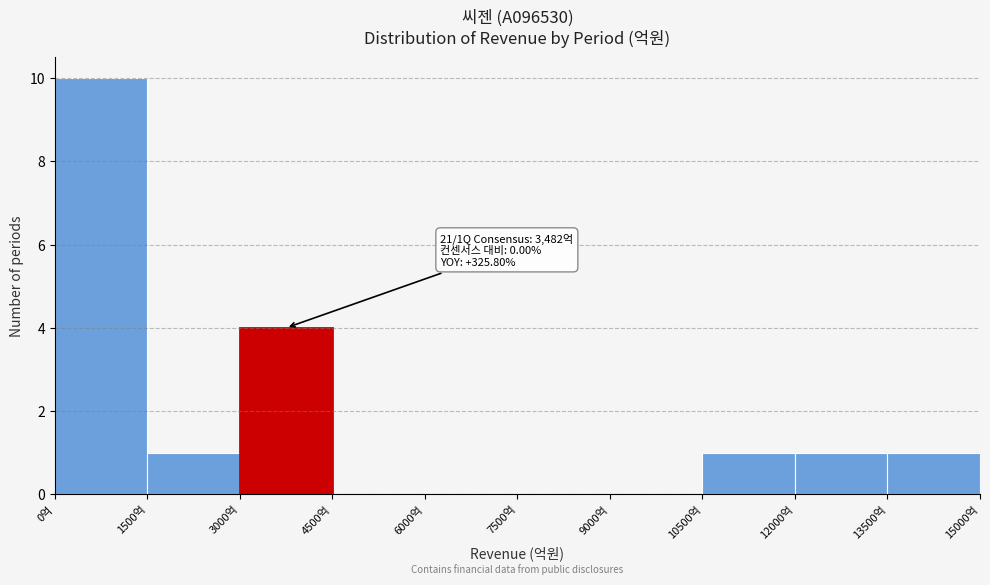

Over which range of the x-axis is the bar tallest?

0 to 1500